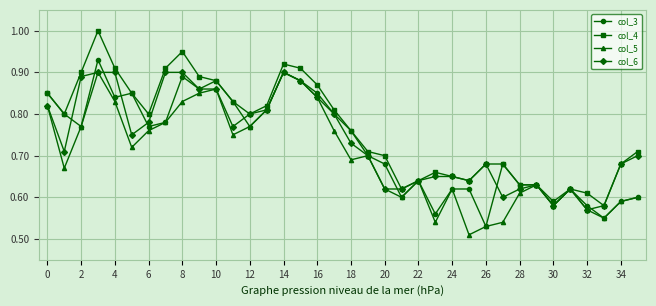

What is the difference between the maximum and second lowest values in the col_5 series?

0.4